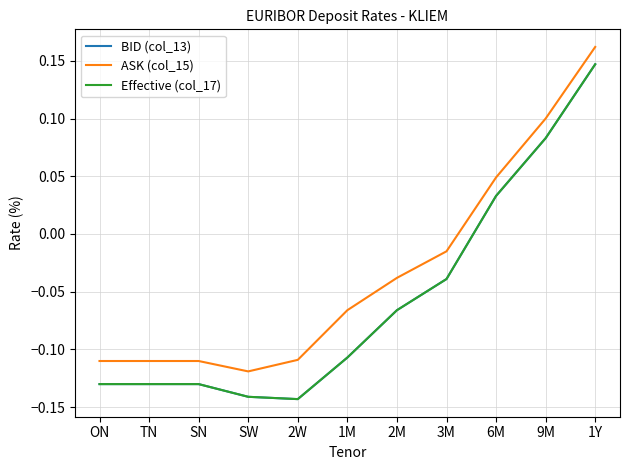

Does the chart have visible grid lines?

Yes